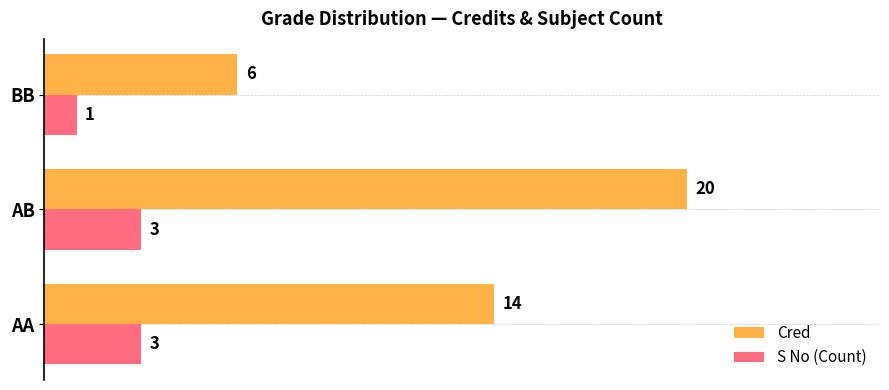

What is the smallest value displayed?

1